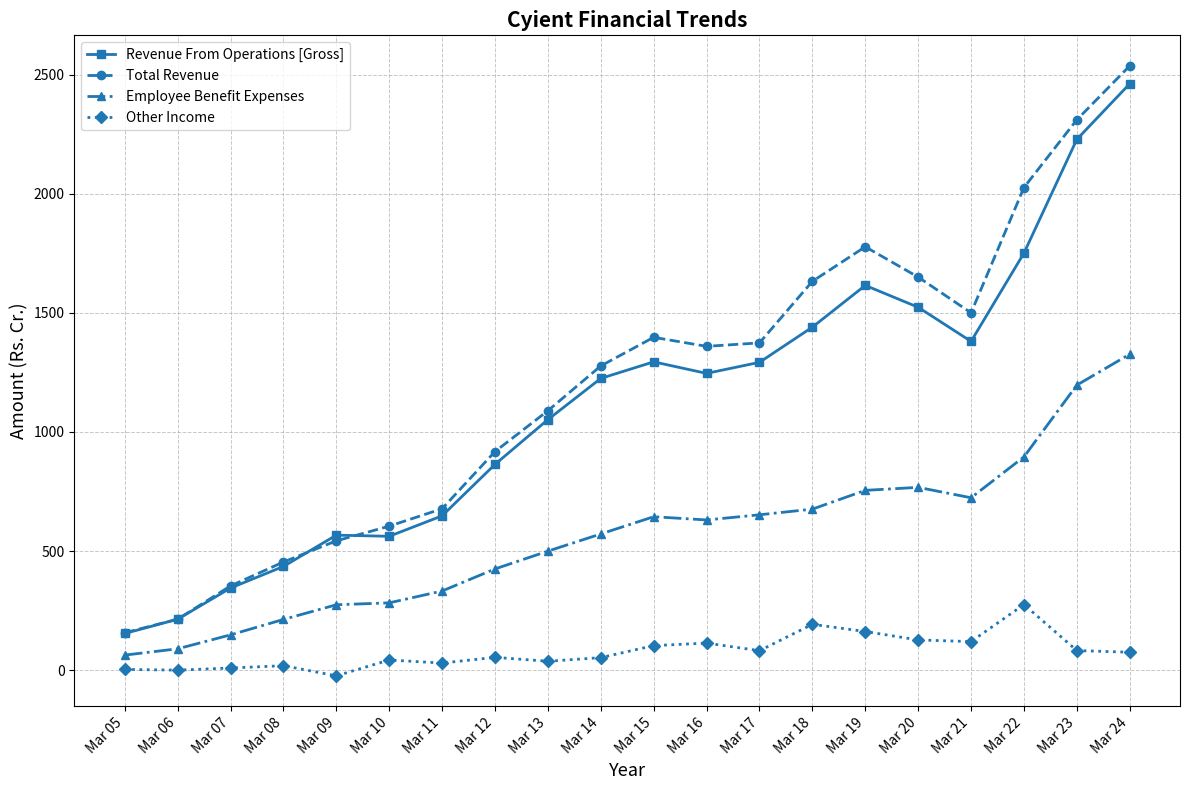

Read the Total Revenue value at Mar 13.

1088.9